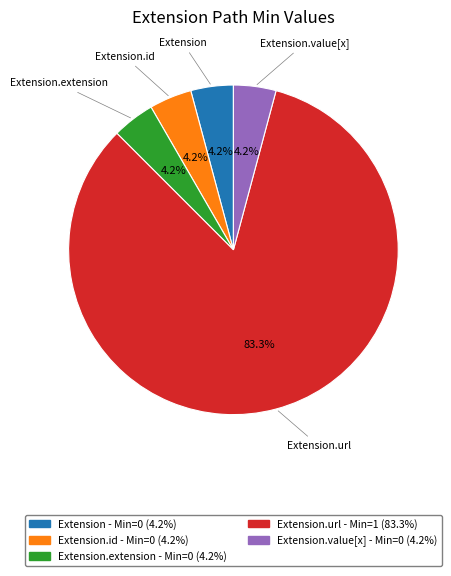

Does any single category account for the majority?

Yes